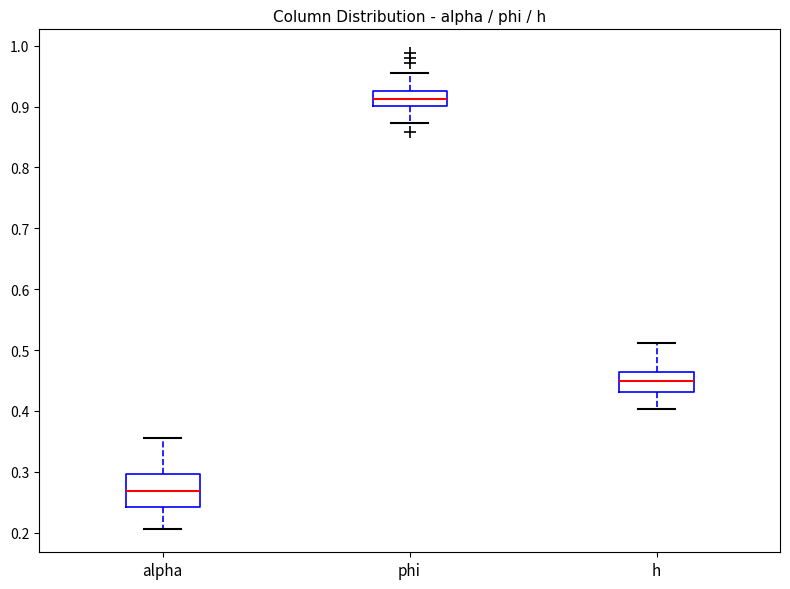

Where does the upper whisker of the box for phi end on the y-axis? The values are not printed on the chart, so give them approximately, as read against the axis.

0.96